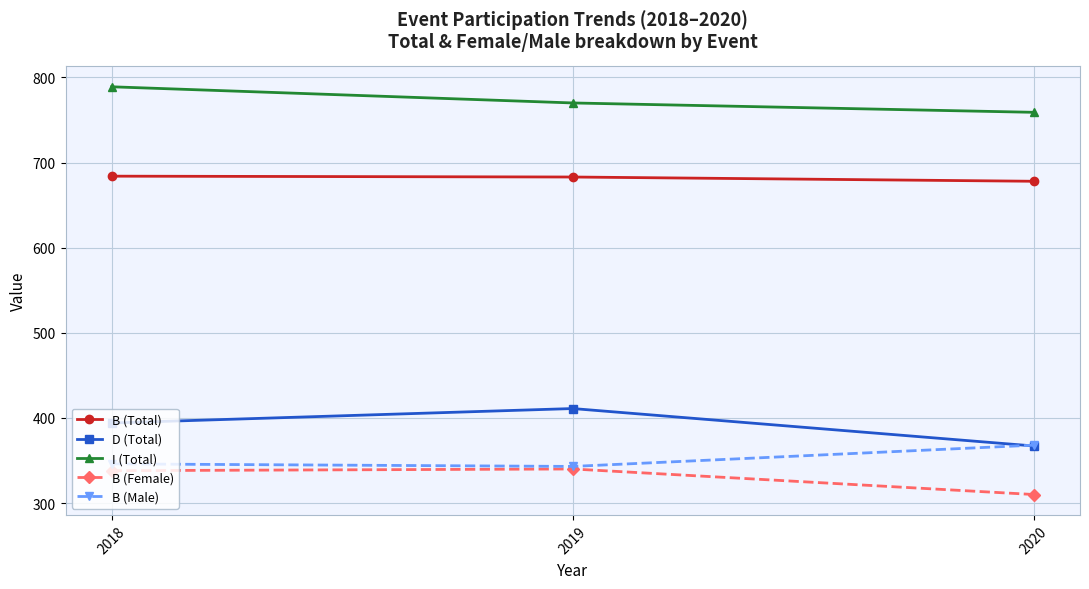

Rank the series by their maximum value, from highest to lowest.

I (Total), B (Total), D (Total), B (Male), B (Female)